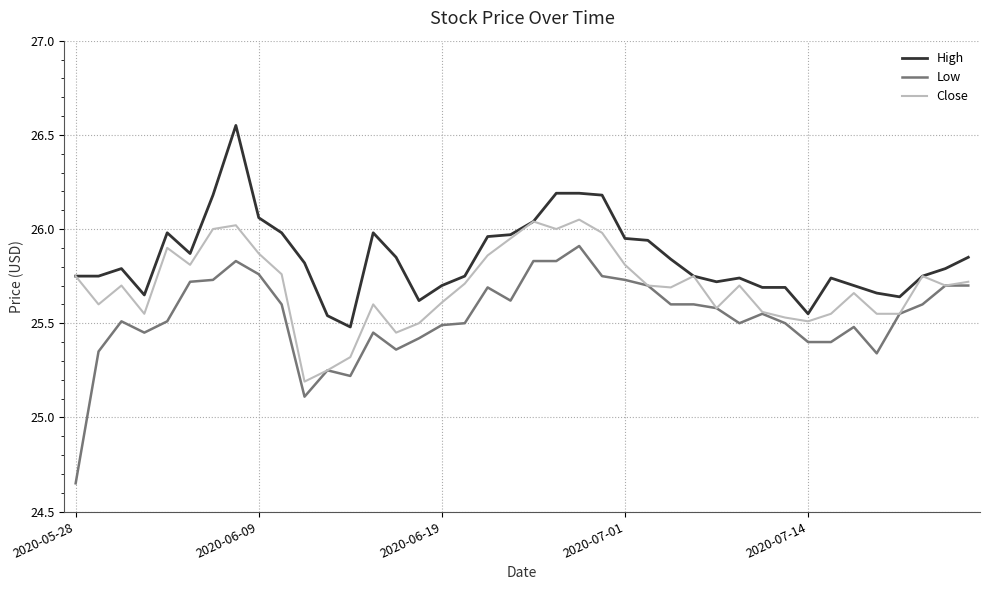

Which series has the largest total across all categories?

High